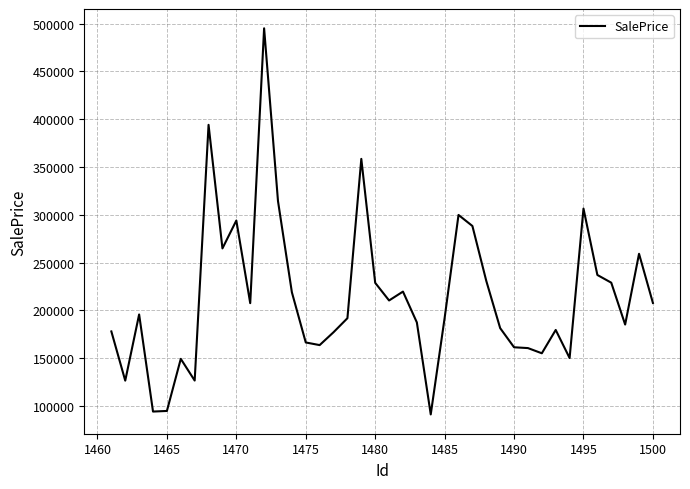

Does the chart have visible grid lines?

Yes